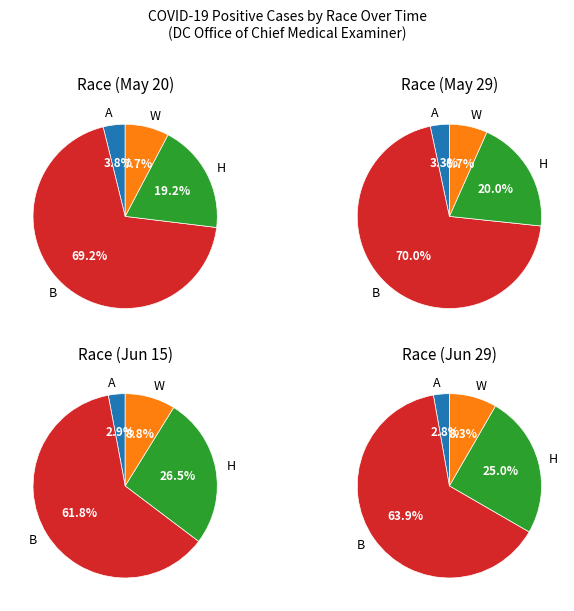

What is the smallest slice in the pie chart?

Asian